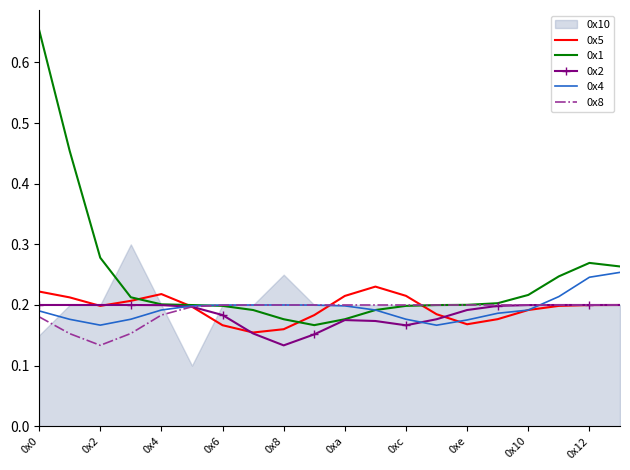

Which series has the widest spread of values?

0x1